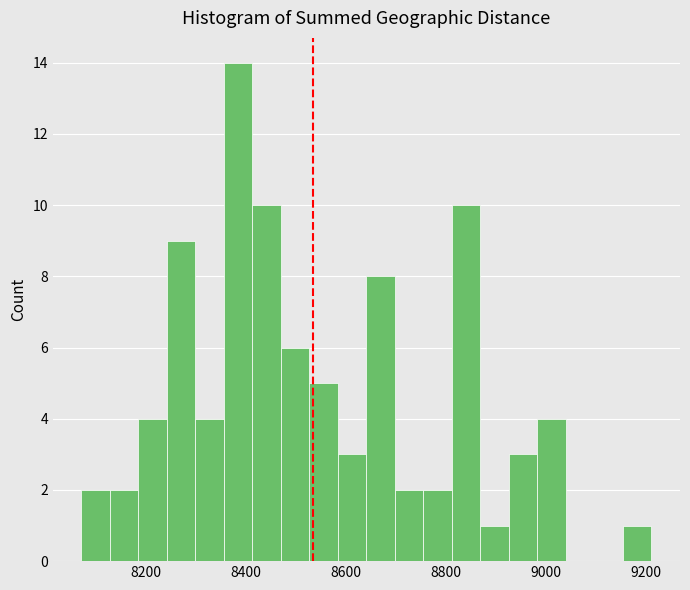

Read against the x-axis, roughly where is the centre of the tallest bar?

8380